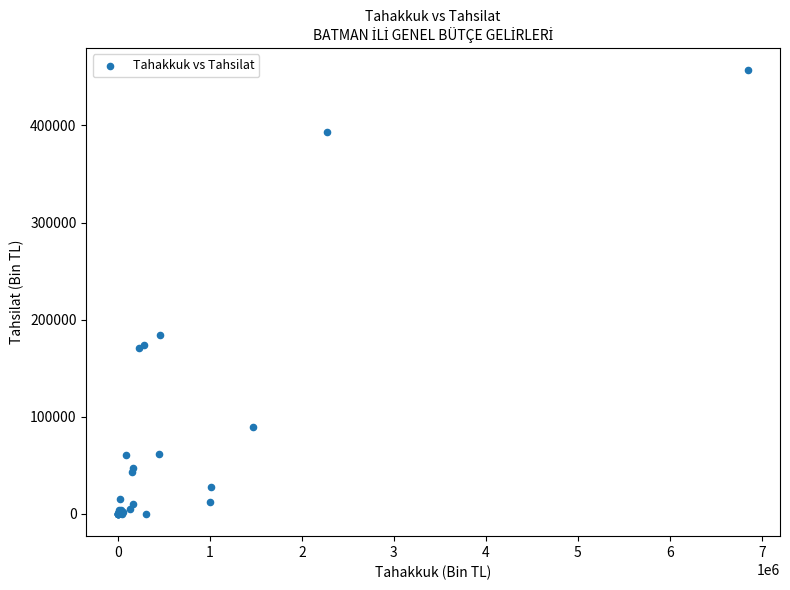

What Y value in the scatter plot is closest to 228501?

184025.4